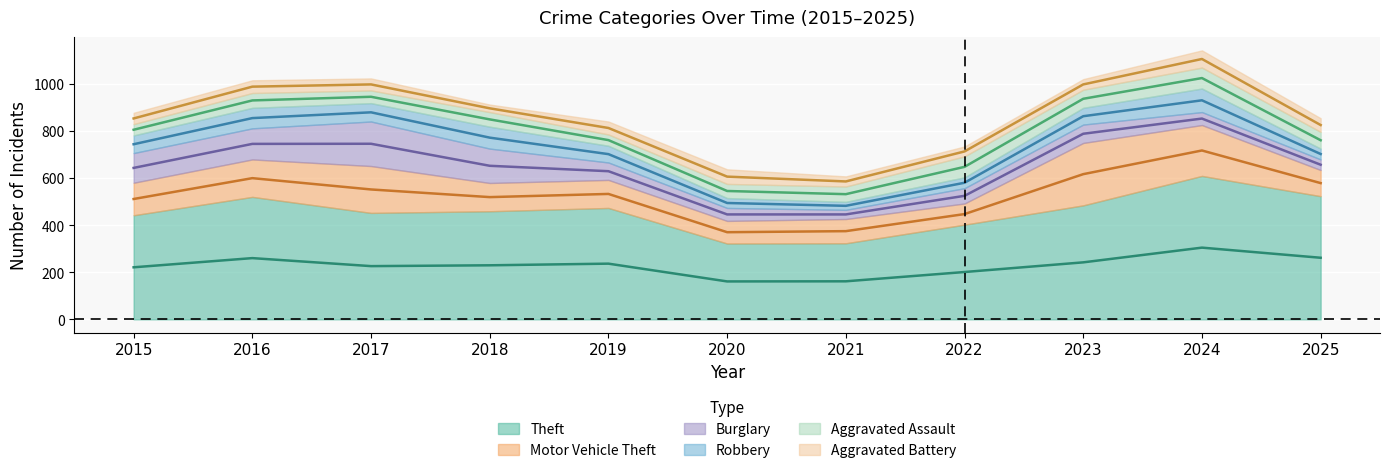

Where is Burglary nearest to the value 114?

2015